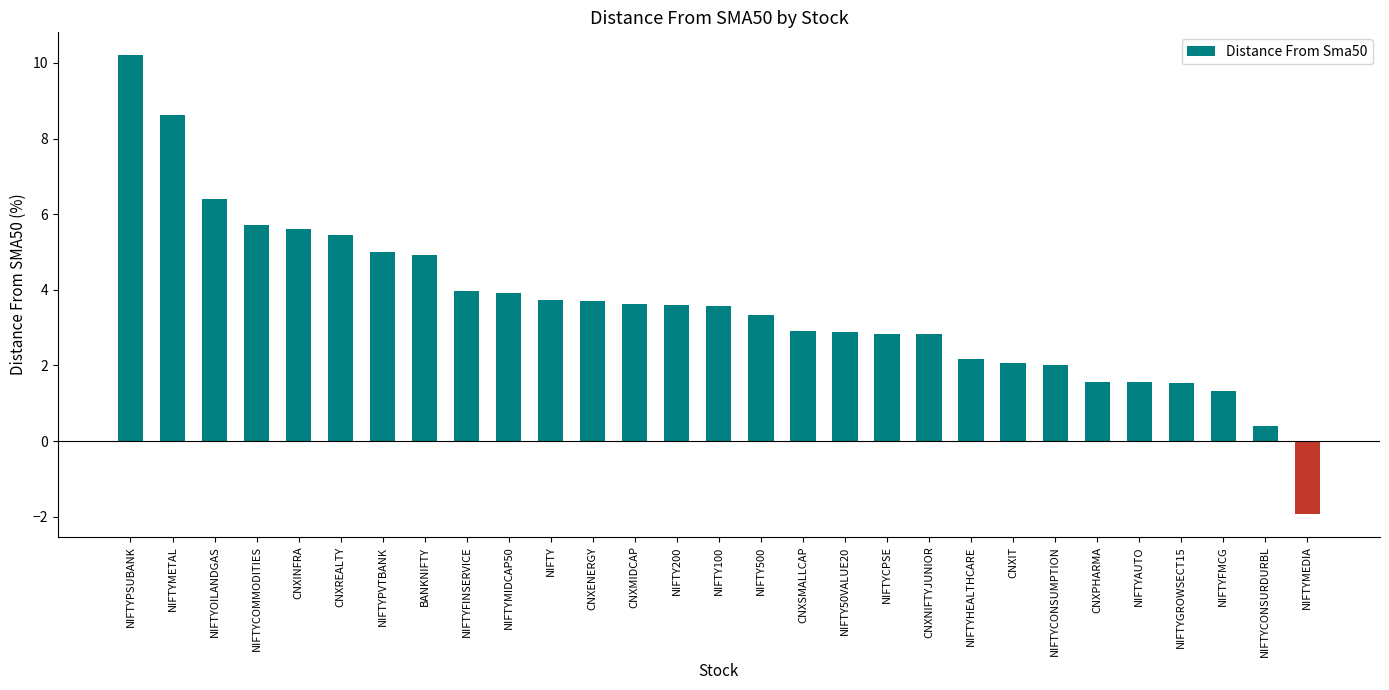

What is the greatest value displayed?

10.2